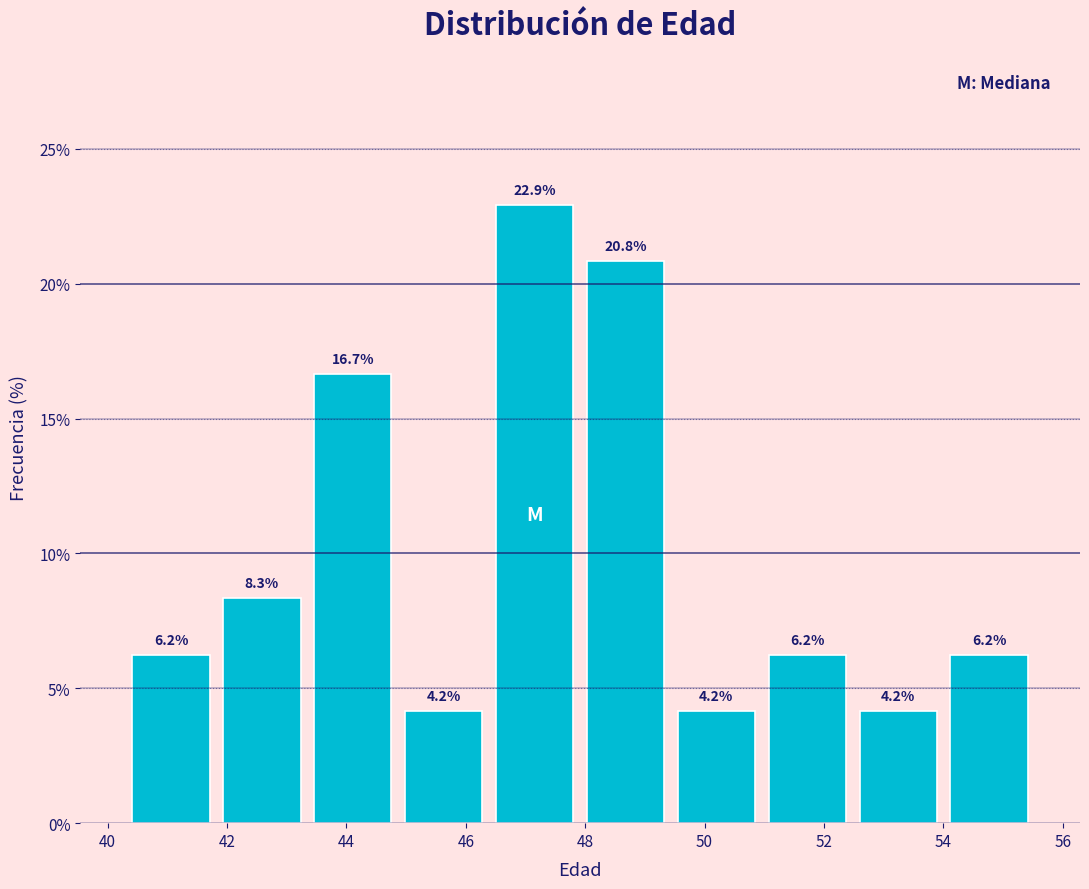

Over which range of the x-axis is the bar tallest?

46.4 to 48.0